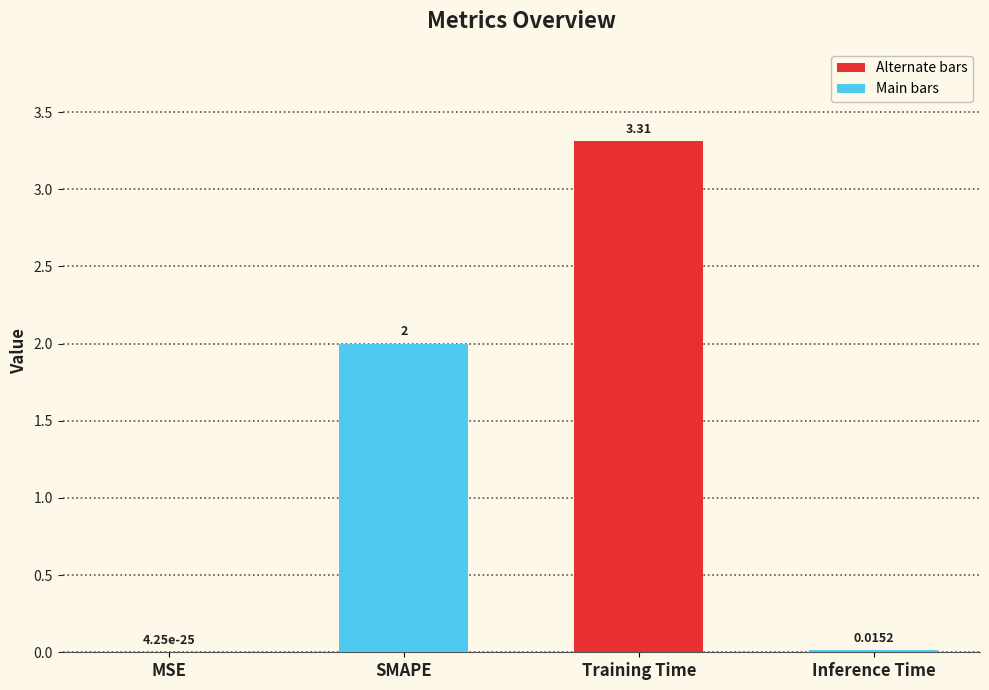

Where is the data nearest to the value 1?

Inference Time